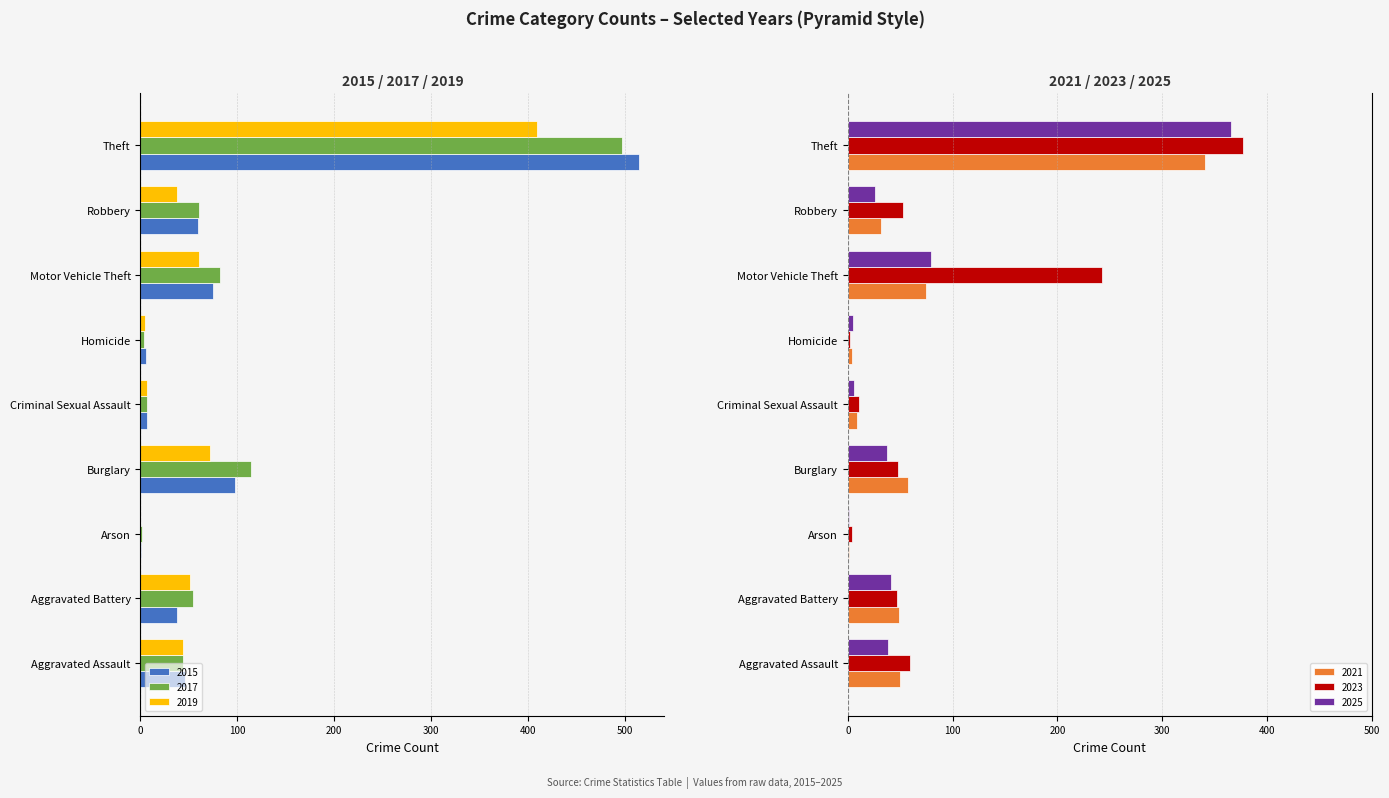

Is the value of 2023 at Robbery greater than the value of 2025 at Theft?

No